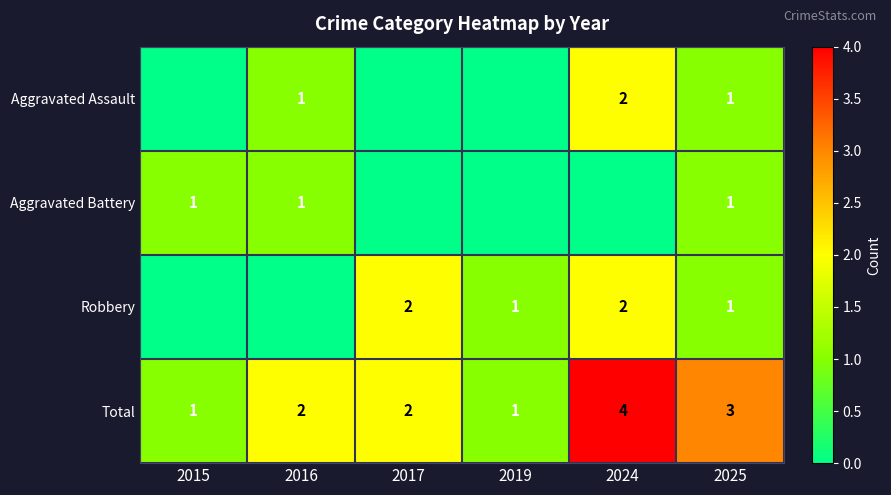

True or false: Total has a value of 4 at 2024.

True